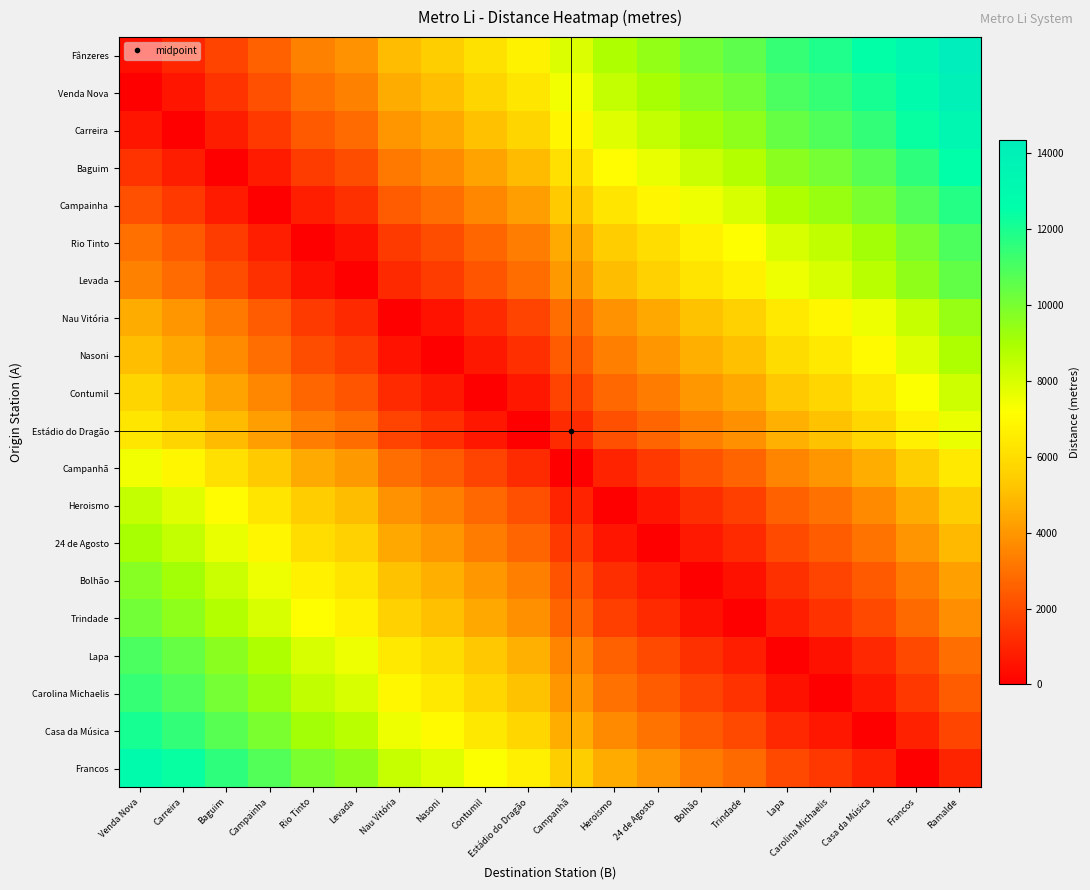

Which series has the largest range (max minus min)?

Fânzeres